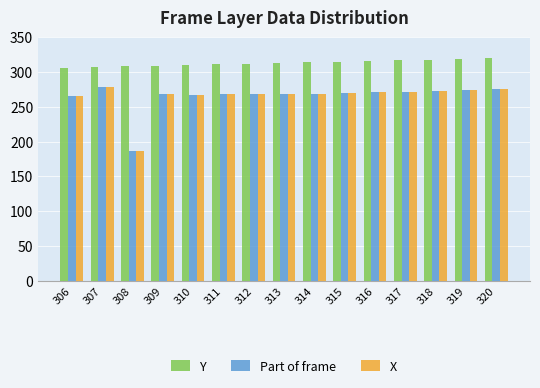

What is the spread (max minus min) of values at 317?

45